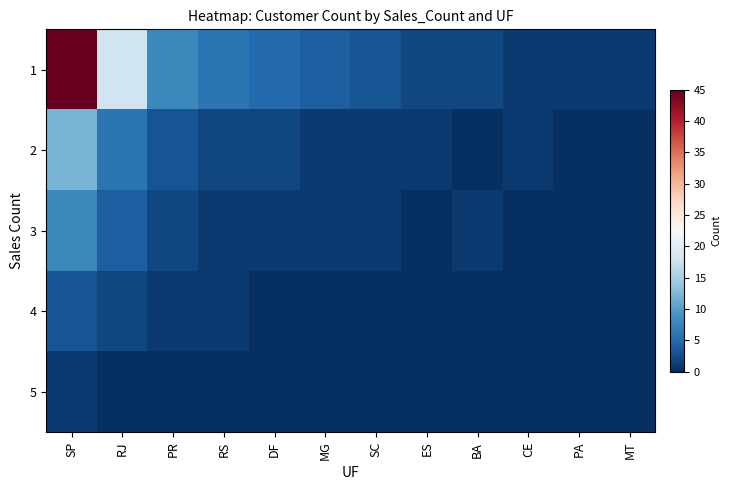

At which category is the sum across all series the highest?

SP